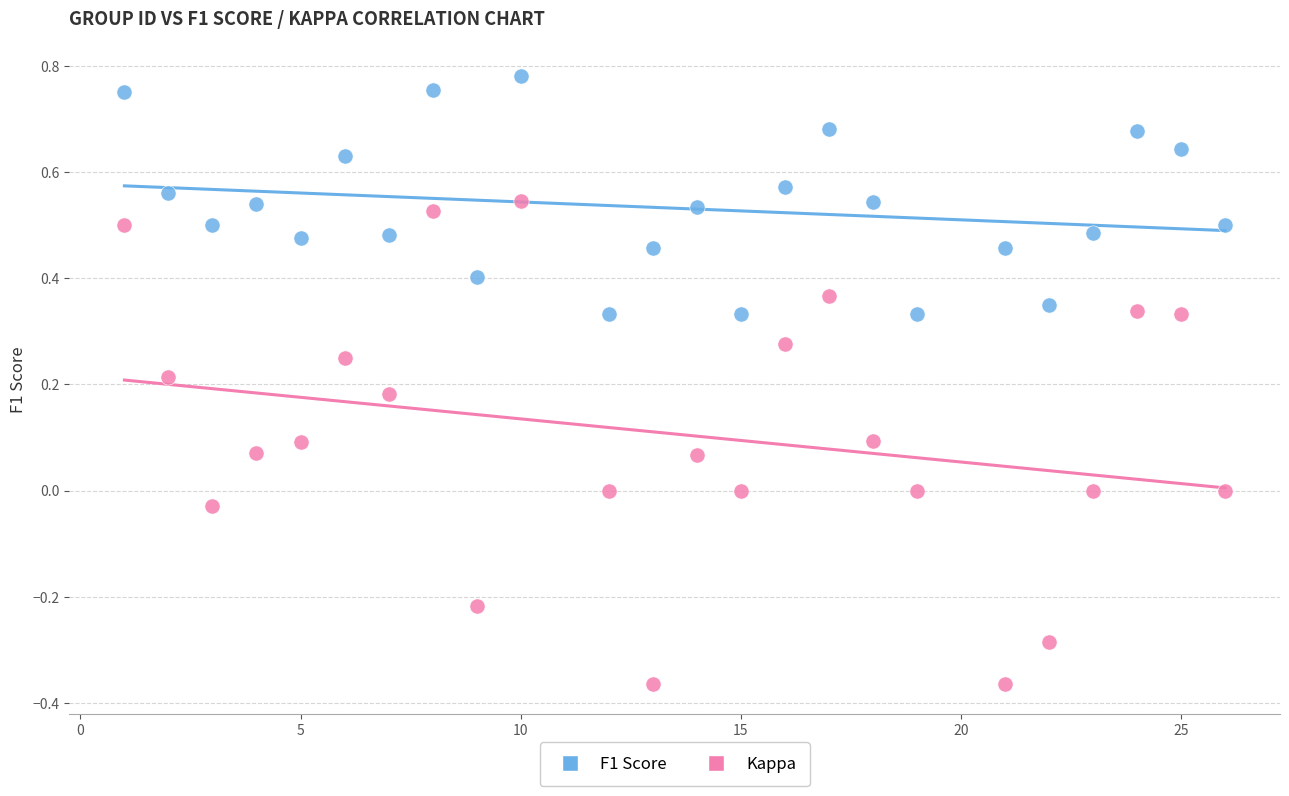

Which series reaches the maximum Y coordinate?

F1 Score